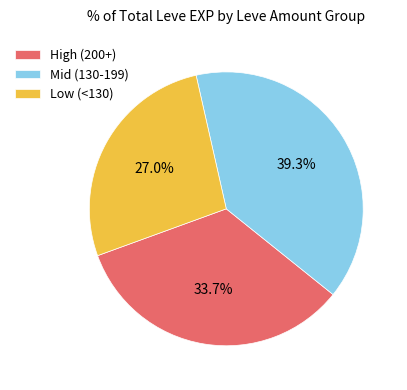

What is the ratio of the value at Low (<130) to the value at Mid (130-199)?

0.7